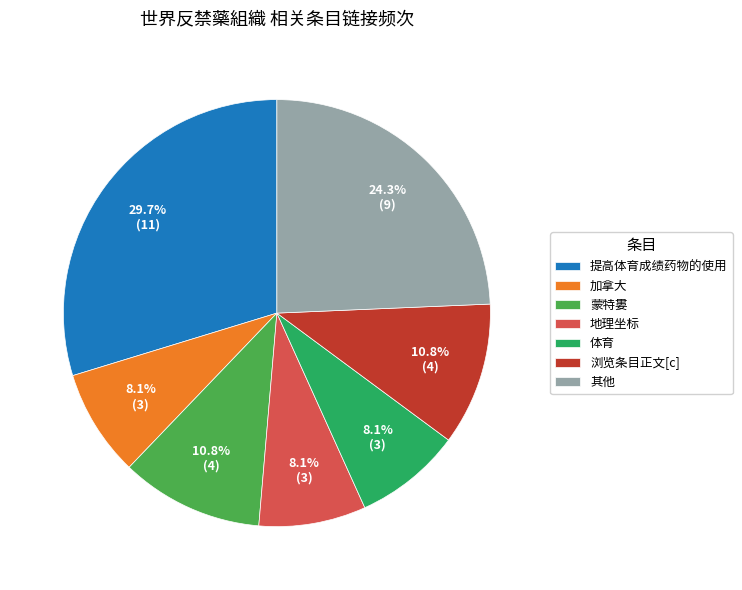

What portion of the pie excludes 其他?

75.7%